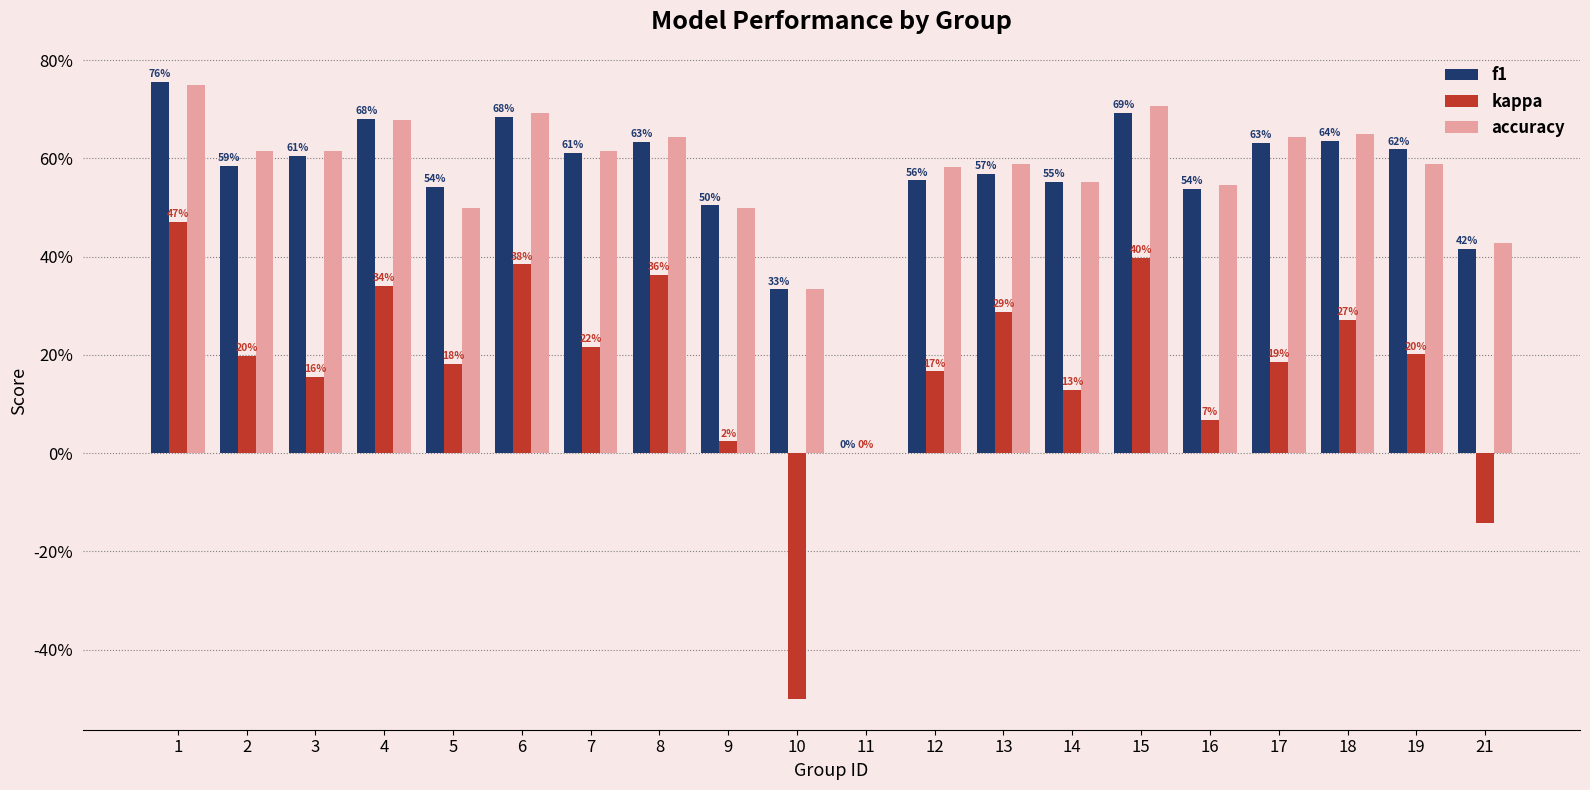

What are all the series names shown in the legend?

f1, kappa, accuracy